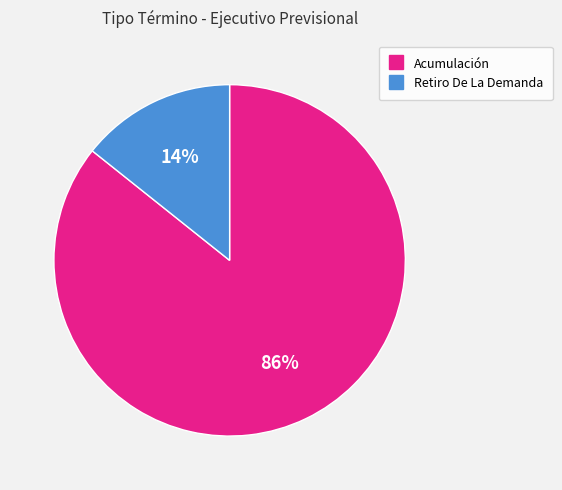

To the nearest percent, what portion does Acumulación represent?

86%